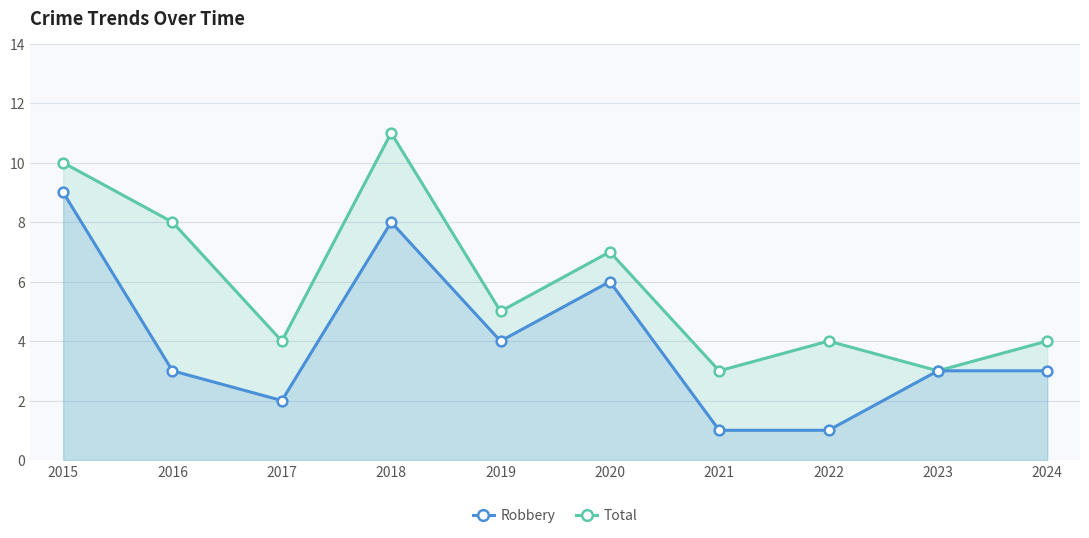

Reading left to right, what are all the values shown in this chart?

Robbery: 9	3	2	8	4	6	1	1	3	3
Total: 10	8	4	11	5	7	3	4	3	4